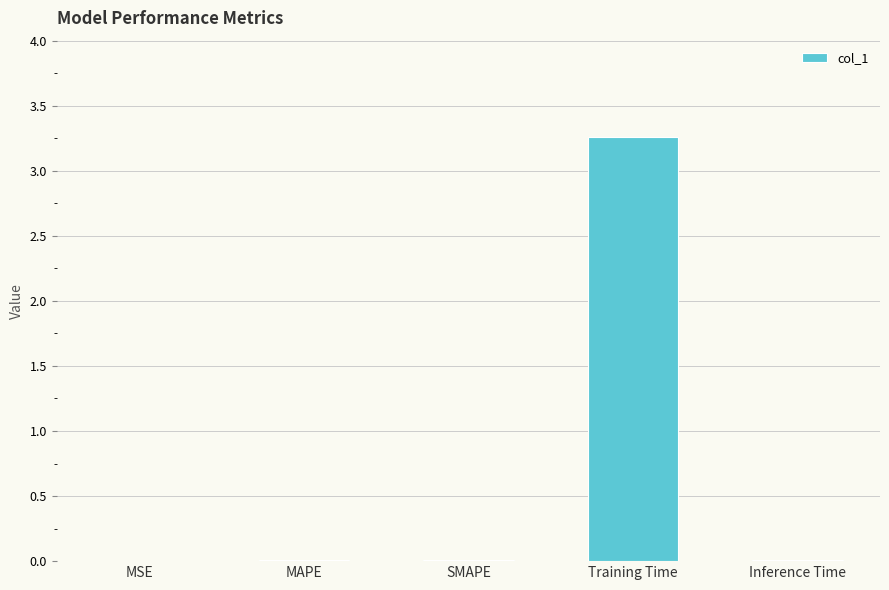

What is the greatest value displayed?

3.3